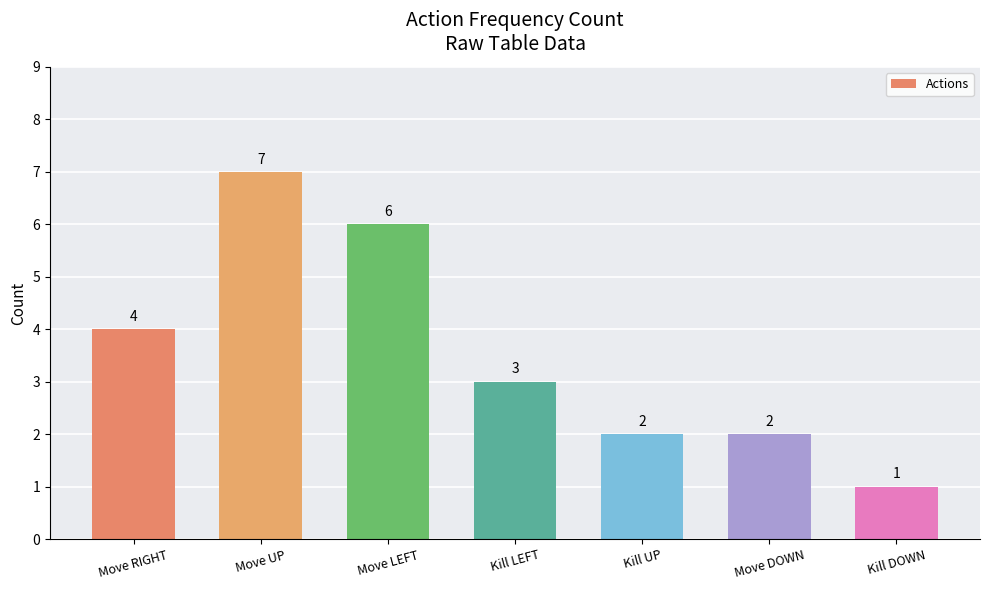

What is the label of the 7th bar from the left?

Kill DOWN